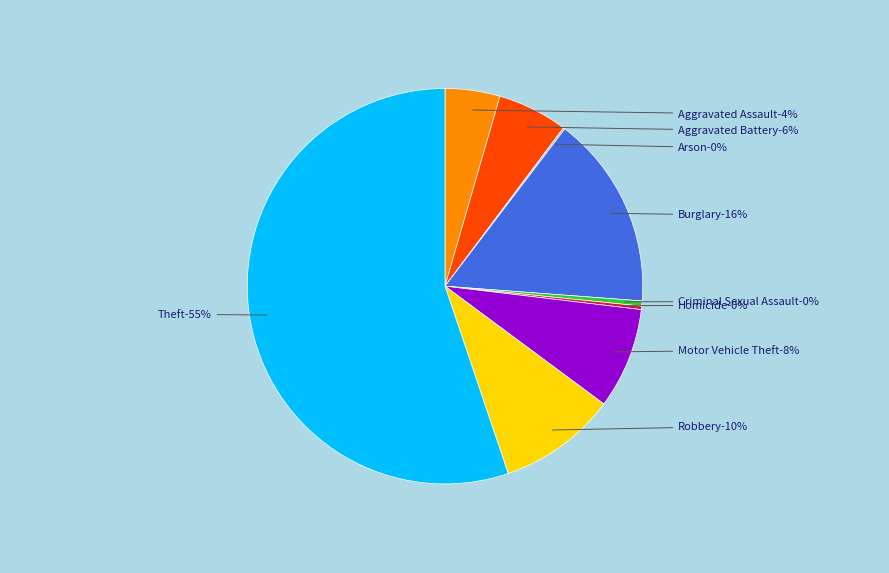

Count the number of slices in the pie.

9